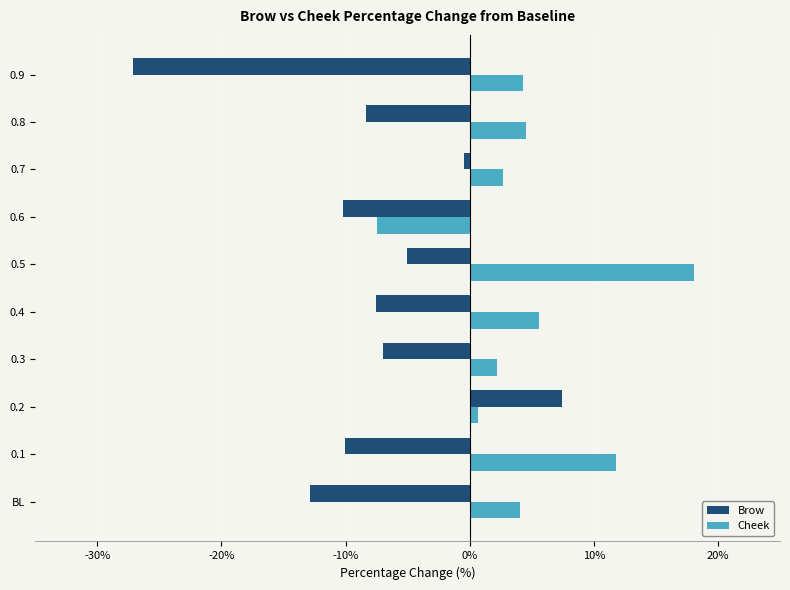

At 0.9, list the series in order from largest to smallest.

Cheek, Brow